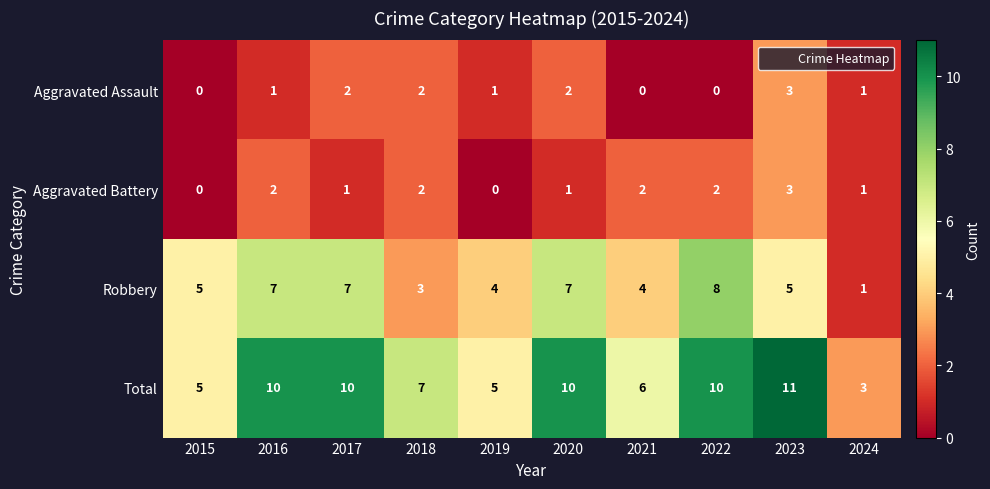

Which series has the largest range (max minus min)?

Total